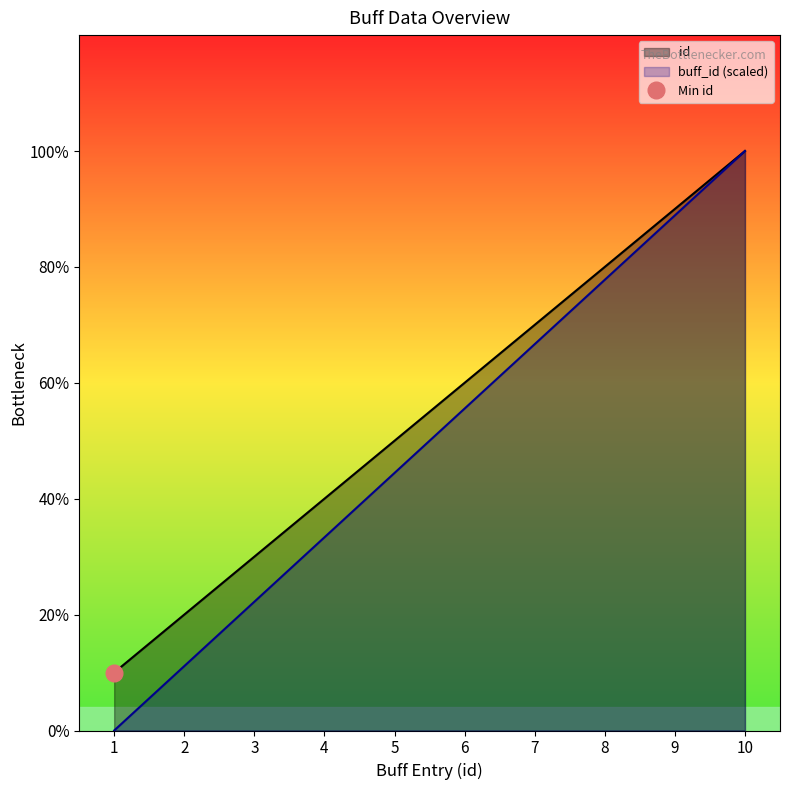

What is the total value across all series at 5?

9.4